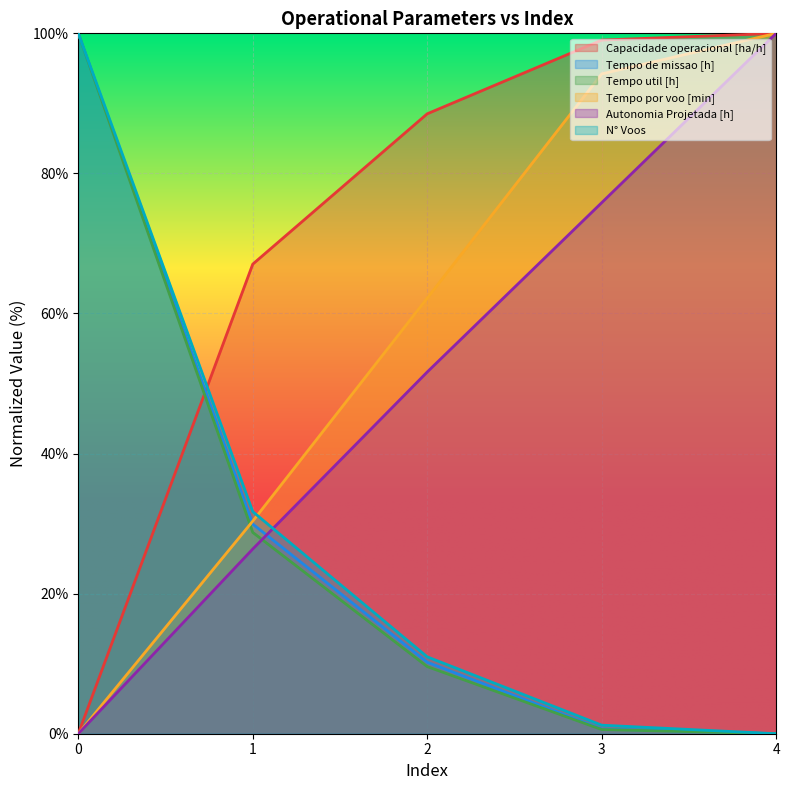

Which series ends up on top after the final intersection of Autonomia Projetada [h] and Tempo util [h]?

Autonomia Projetada [h]